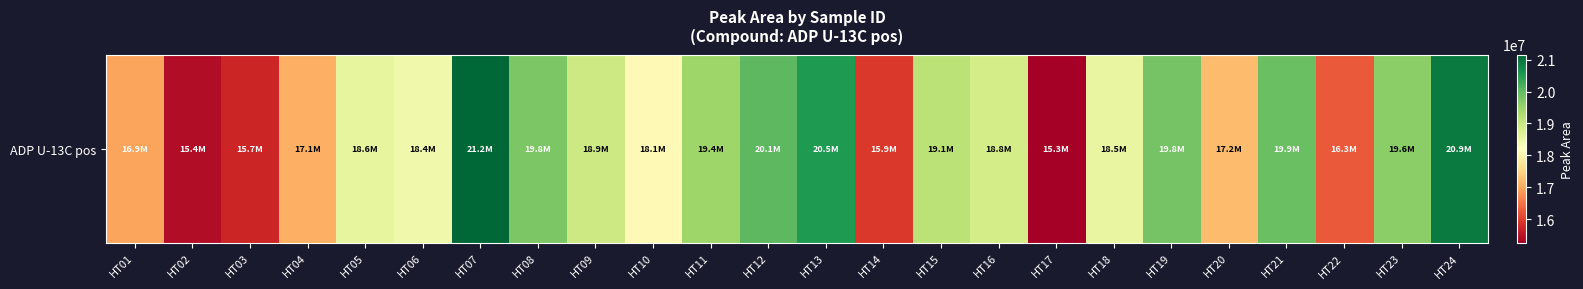

Reading left to right, list all the values displayed in this chart.

HT01=16949565	HT02=15421841	HT03=15723755	HT04=17064877	HT05=18555954	HT06=18428768	HT07=21161392	HT08=19762610	HT09=18928550	HT10=18098466	HT11=19449044	HT12=20052287	HT13=20537620	HT14=15939873	HT15=19144223	HT16=18842210	HT17=15251153	HT18=18545008	HT19=19830075	HT20=17198536	HT21=19918761	HT22=16262443	HT23=19617560	HT24=20915966